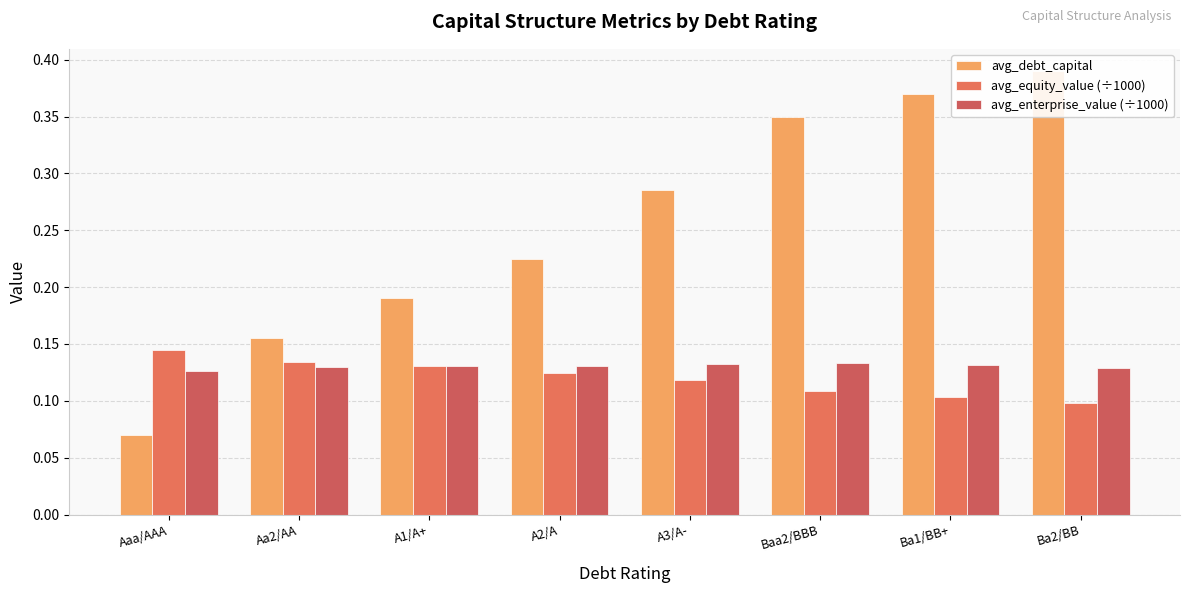

Are the bars horizontal?

No